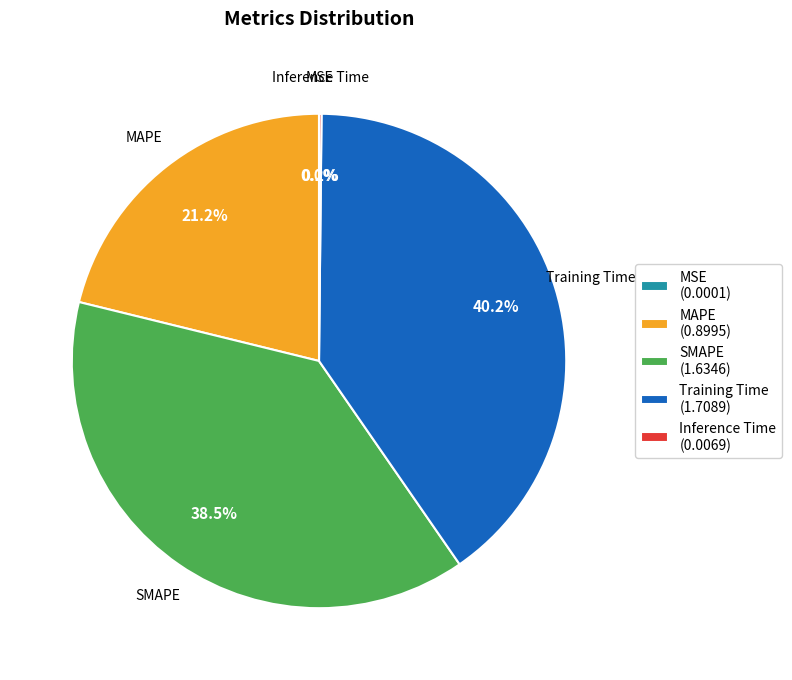

Which slice is the largest?

Training Time